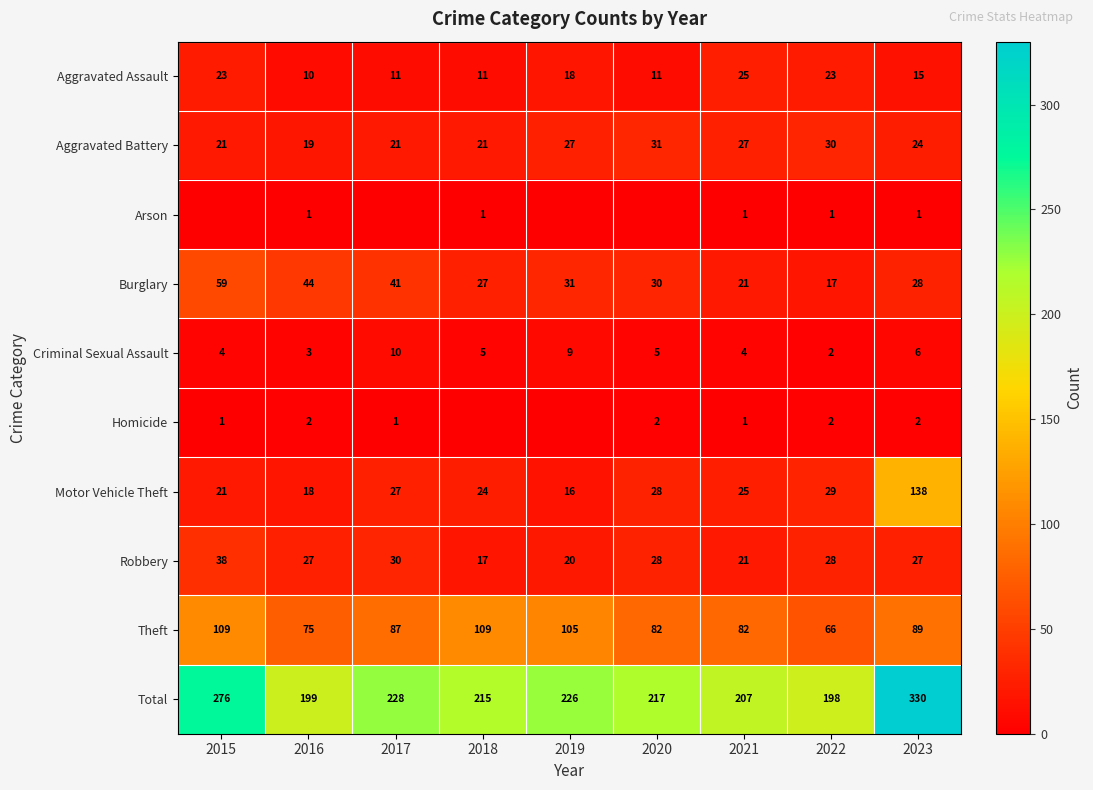

What is the sum of all Robbery values?

236